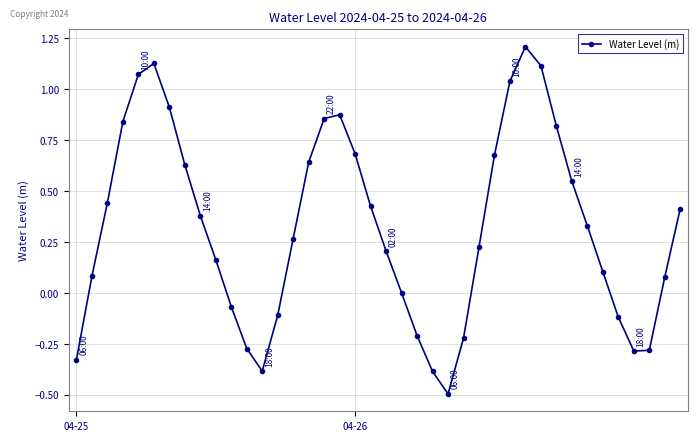

What is the smallest value displayed?

-0.5